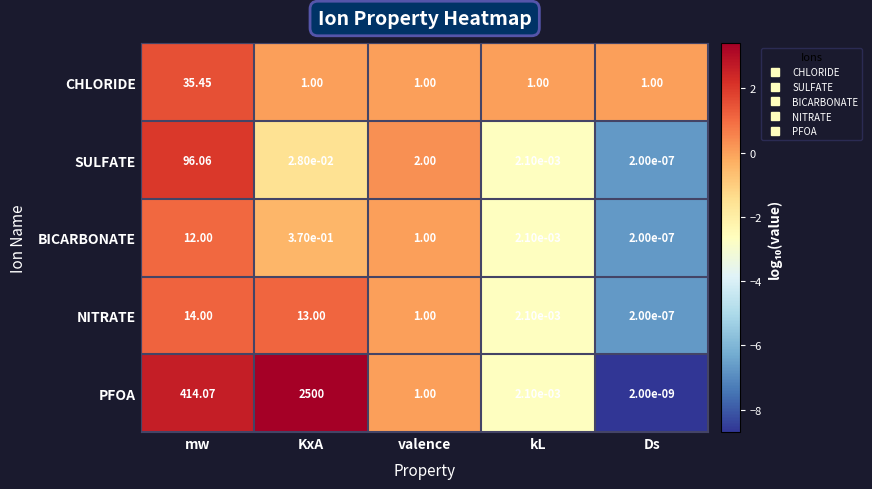

List the series in order of their peak value, lowest first.

BICARBONATE, NITRATE, CHLORIDE, SULFATE, PFOA